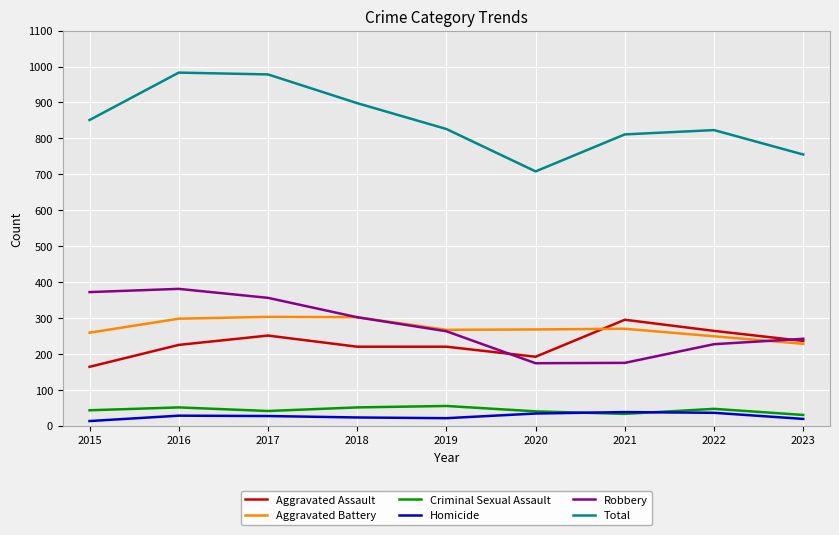

Which series changed the most between 2017 and 2022?

Total